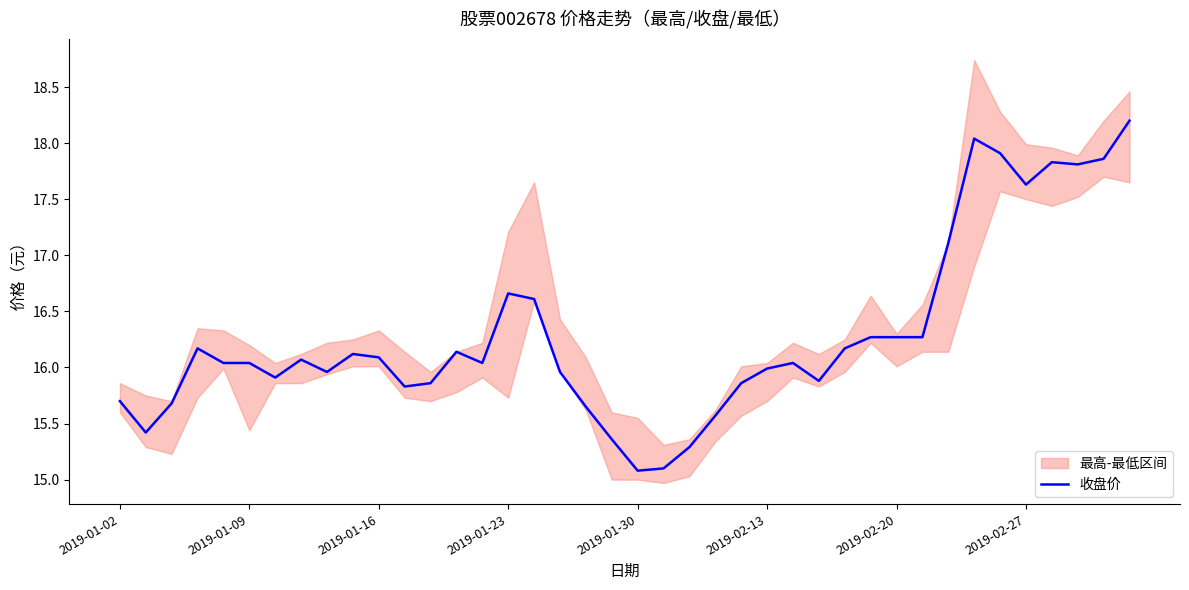

How many data points does each series have?

40